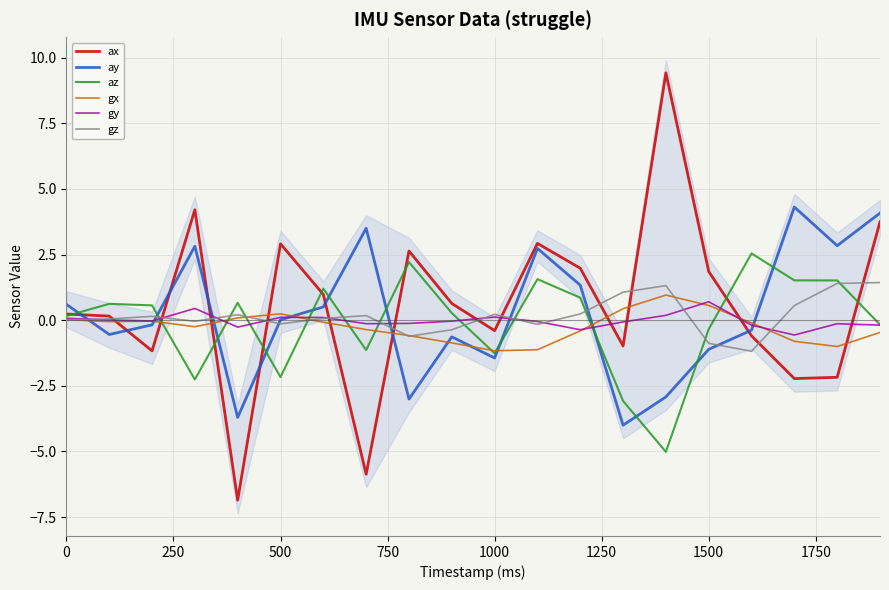

True or false: ay has a value of 0.8 at 0.

False